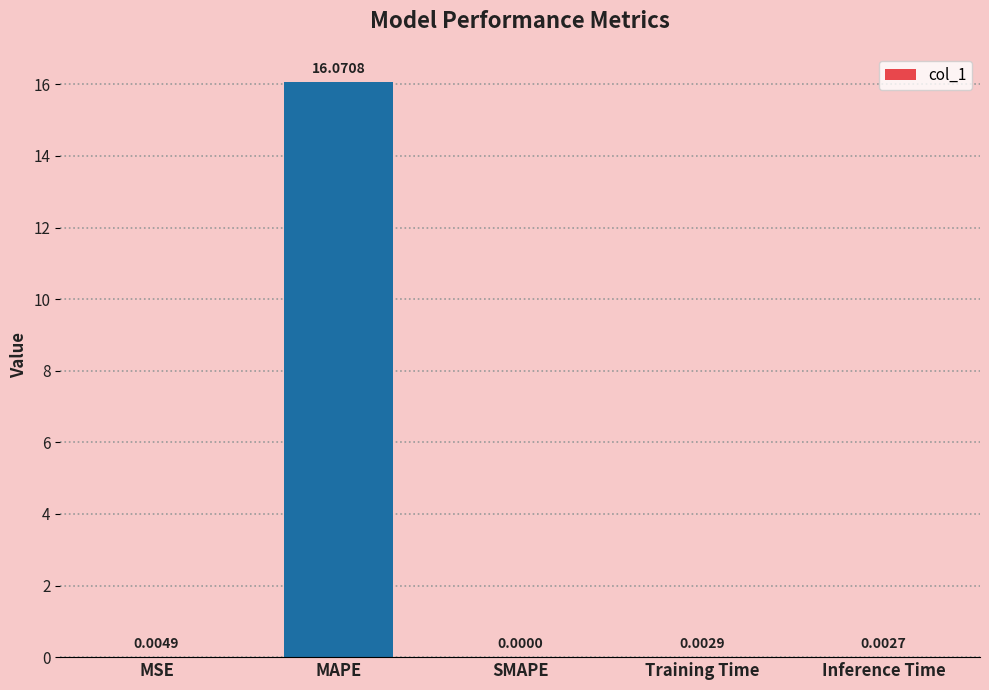

Where is the data nearest to the value 8?

MSE